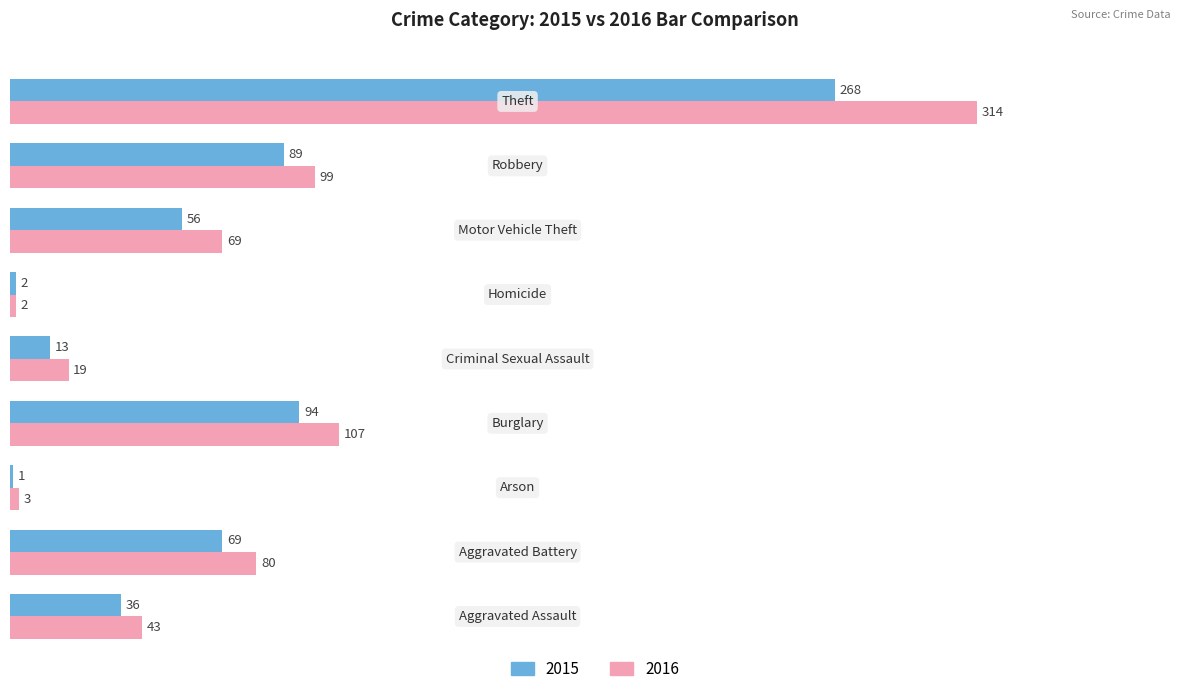

What is the greatest value displayed?

314